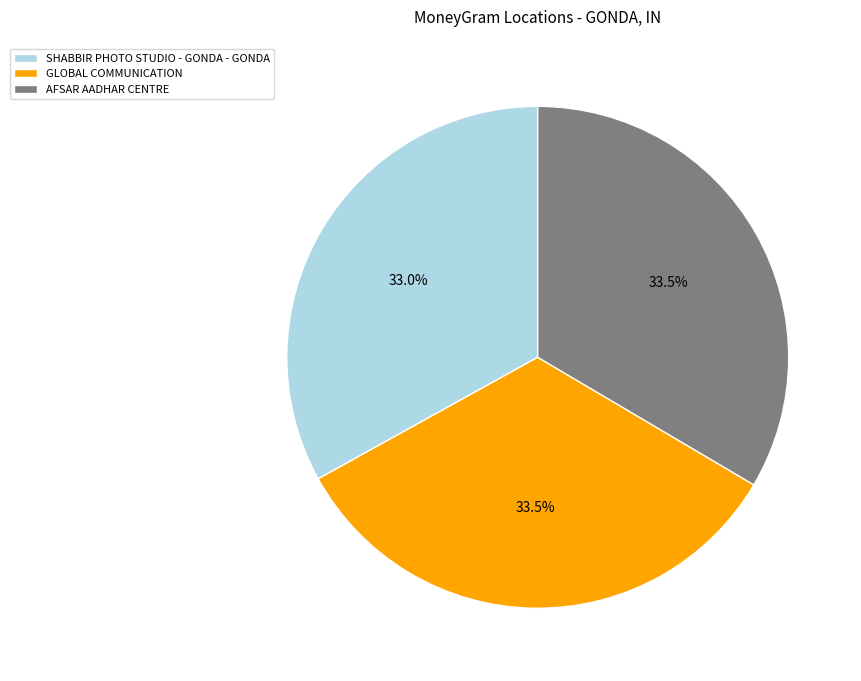

What percentage is NOT represented by SHABBIR PHOTO STUDIO - GONDA - GONDA?

67.0%